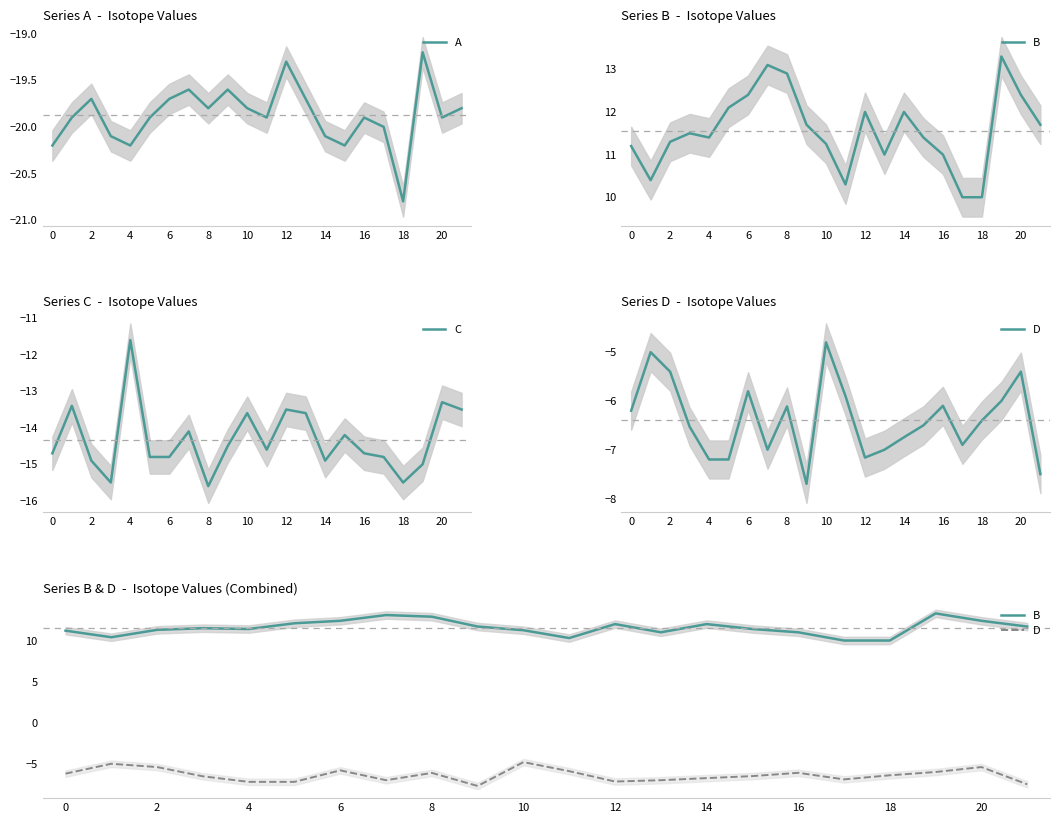

Rank the series by their maximum value, from highest to lowest.

B, D, C, A